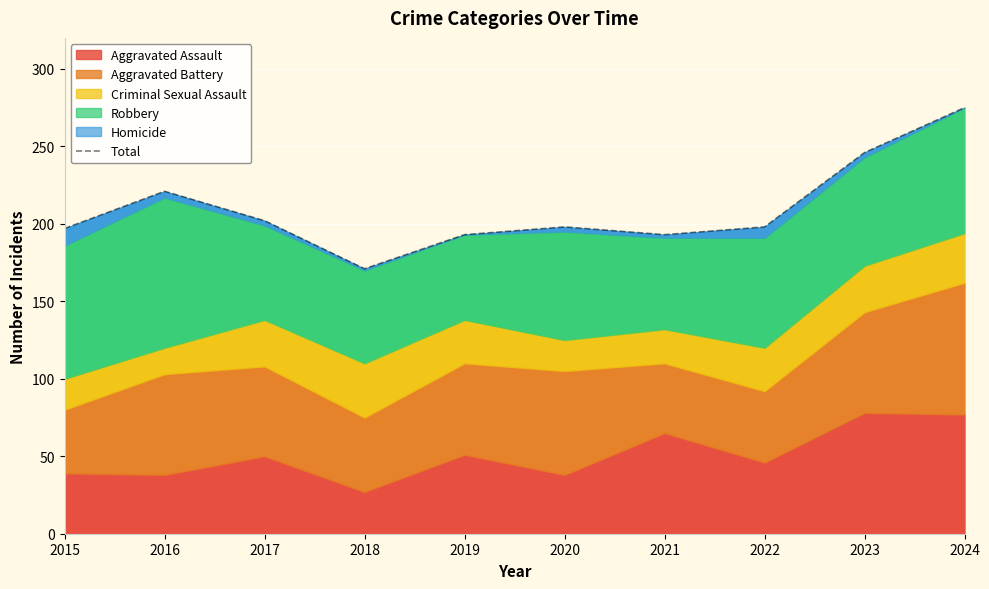

At which label does the data first exceed 198?

2016